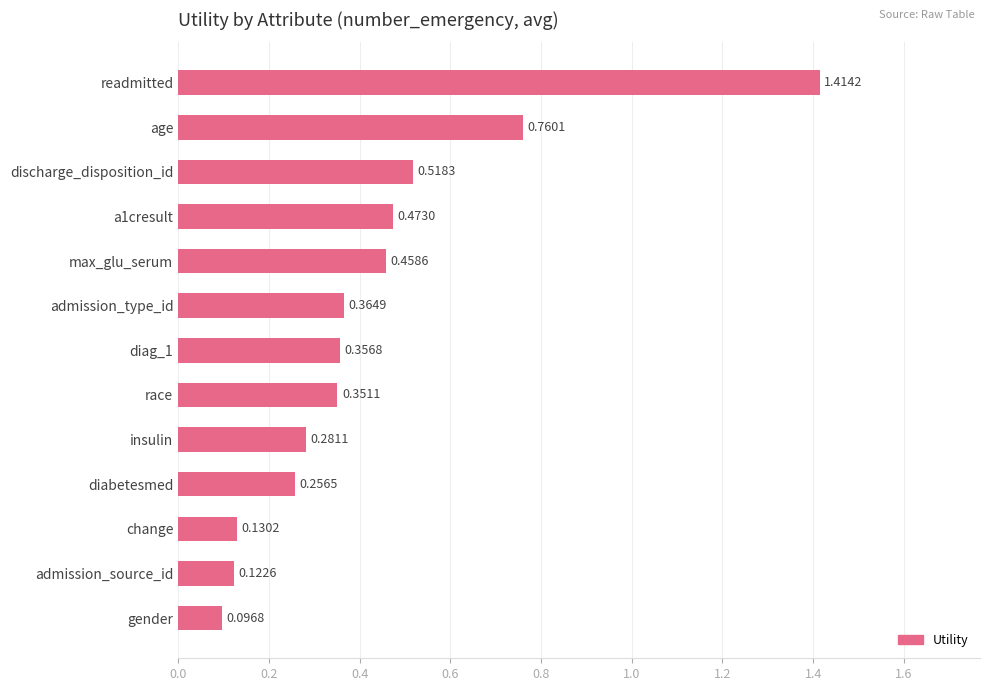

What is the label of the 8th bar from the bottom?

admission_type_id